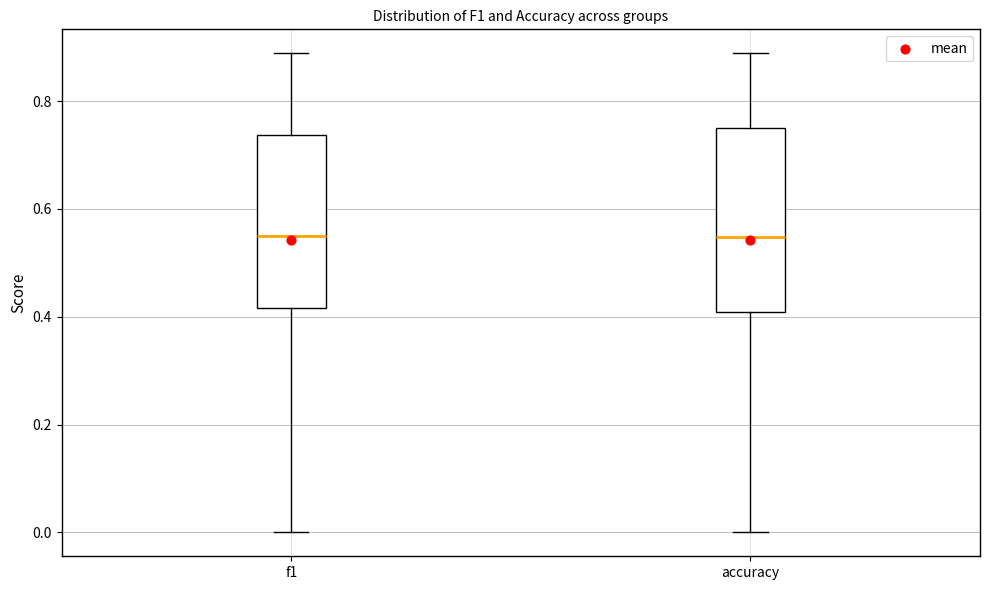

Reading left to right, read every box against the y-axis: the position of its median line, the range the box covers, and the ends of its whiskers. The values are not printed on the chart, so give them approximately, as read against the axis.

f1: median 0.54, box 0.42 to 0.74, whiskers 0.00 to 0.88
accuracy: median 0.54, box 0.40 to 0.76, whiskers 0.00 to 0.88